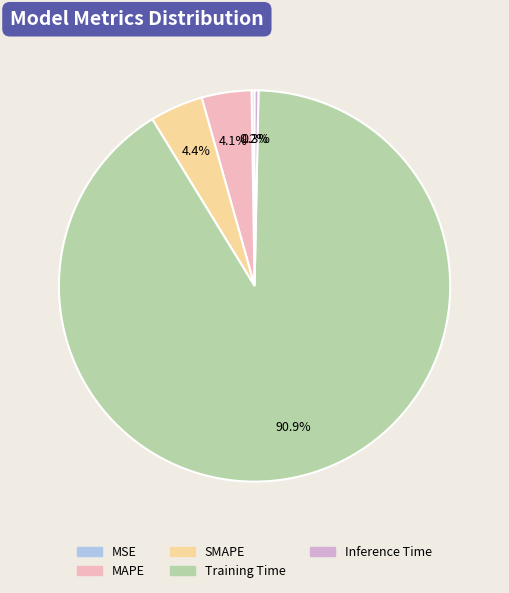

What is the total percentage of MSE and Inference Time?

0.6%